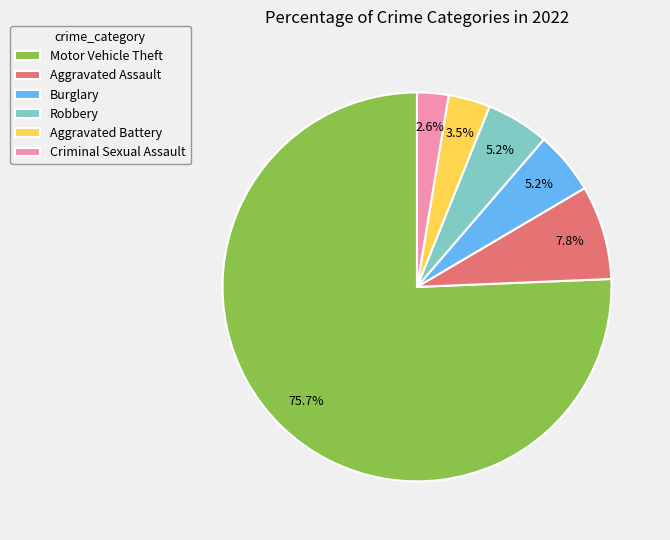

What portion of the pie excludes Criminal Sexual Assault?

97.4%